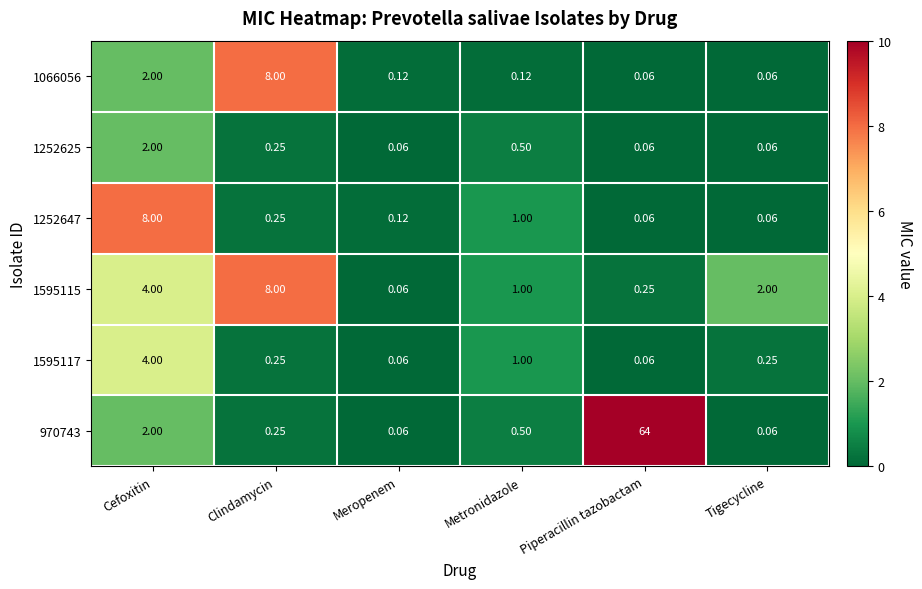

At which category is the sum across all series the highest?

Piperacillin tazobactam